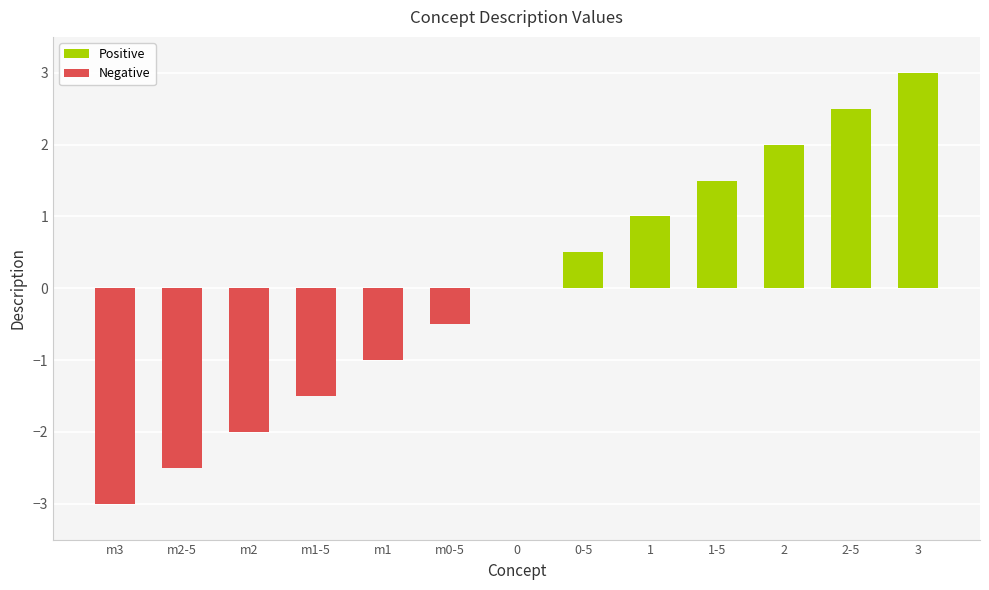

Which label corresponds to the largest value in the chart?

3